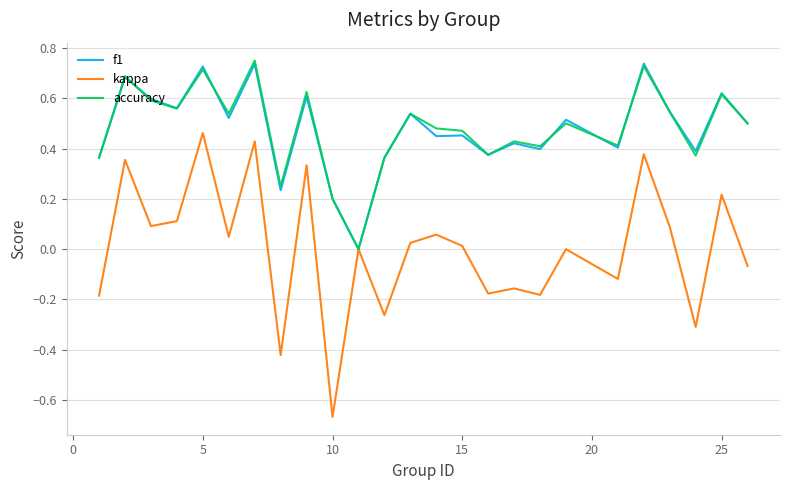

Which series has the largest range (max minus min)?

kappa